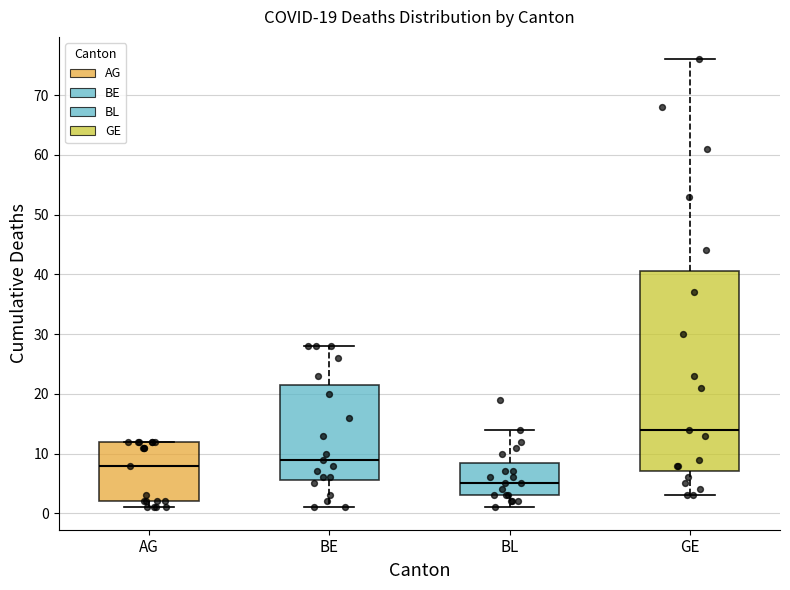

Where does the upper whisker of the box for BL end on the y-axis? The values are not printed on the chart, so give them approximately, as read against the axis.

14